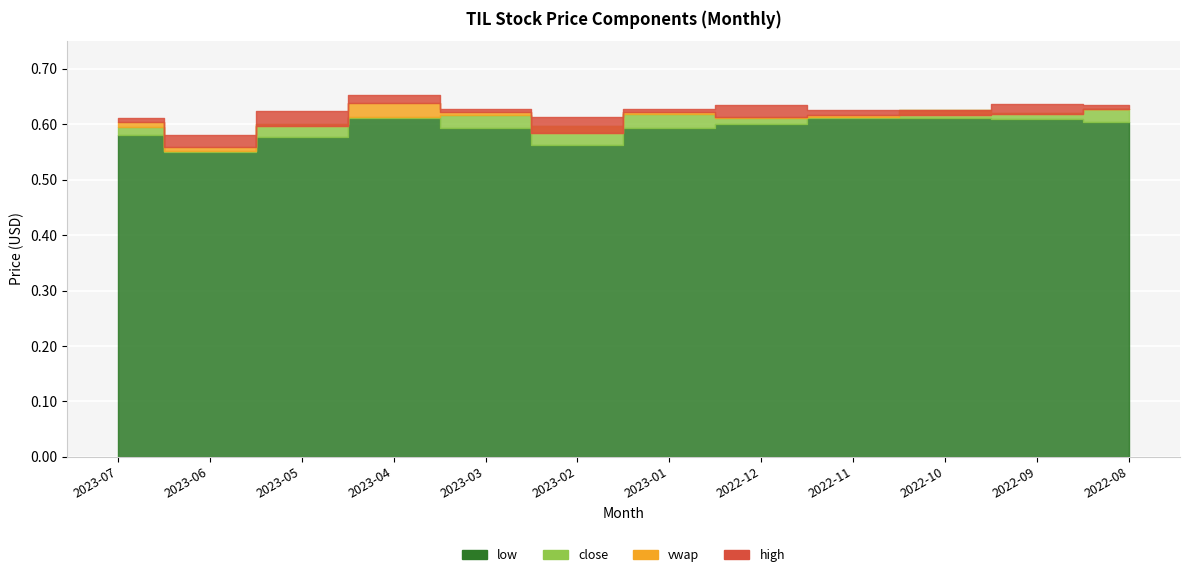

True or false: vwap and high cross at least once.

False